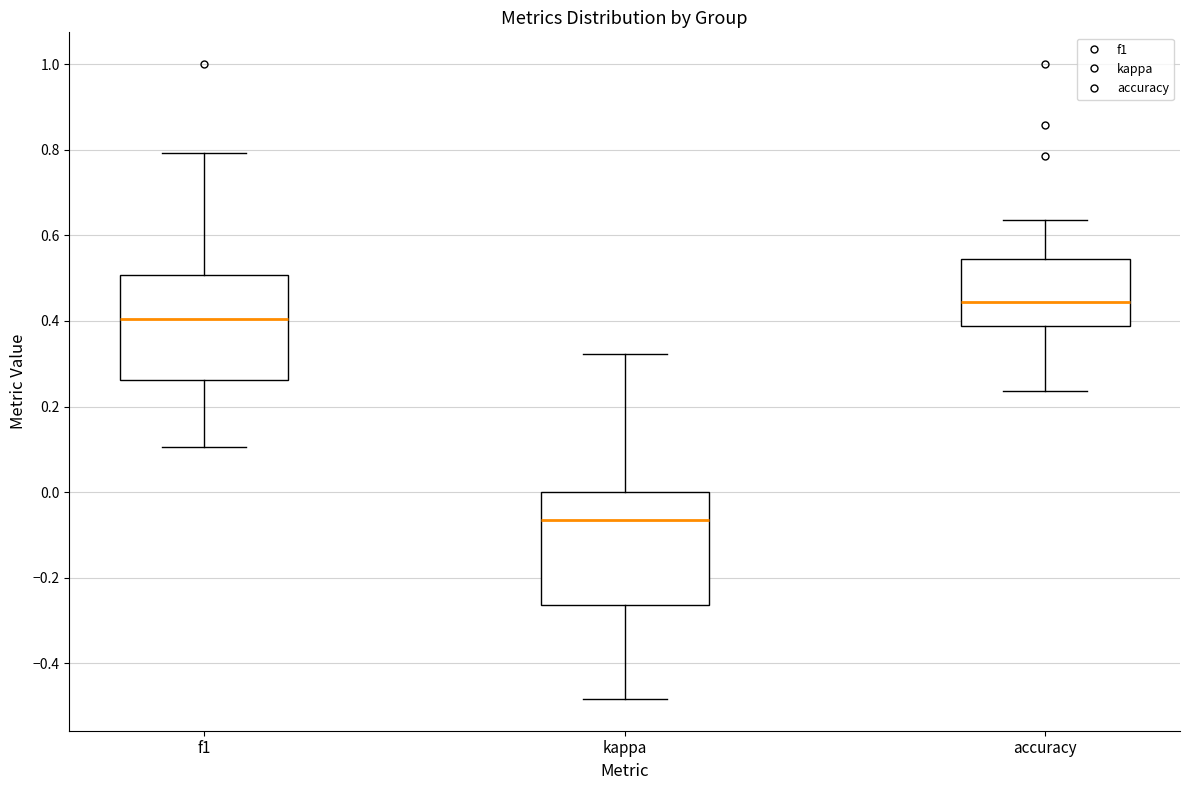

Reading left to right, transcribe this box plot: for each box, give where its median line is, the range the box spans, and where its two whiskers end, as read against the y-axis. The values are not printed on the chart, so give them approximately, as read against the axis.

f1: median 0.40, box 0.26 to 0.50, whiskers 0.10 to 0.80
kappa: median -0.06, box -0.26 to 0.00, whiskers -0.48 to 0.32
accuracy: median 0.44, box 0.38 to 0.54, whiskers 0.24 to 0.64